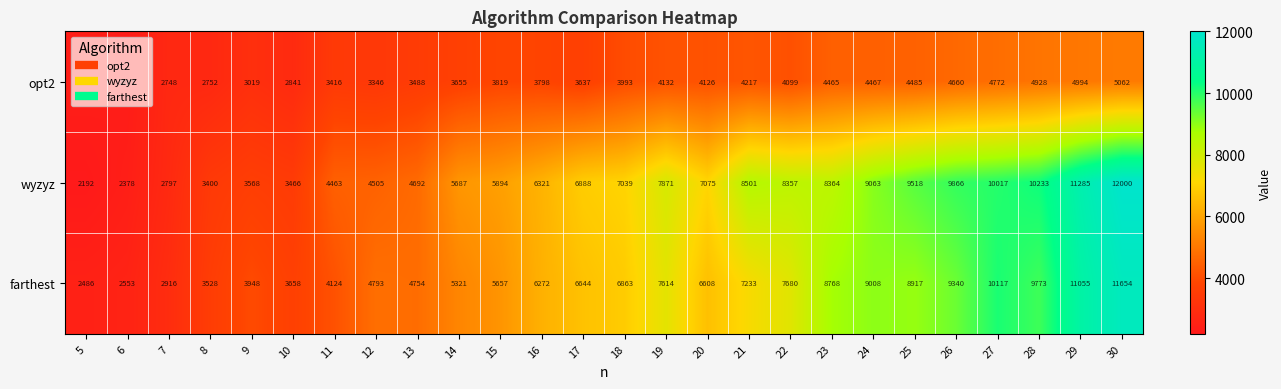

Rank the series at 5 from lowest to highest value.

wyzyz, opt2, farthest